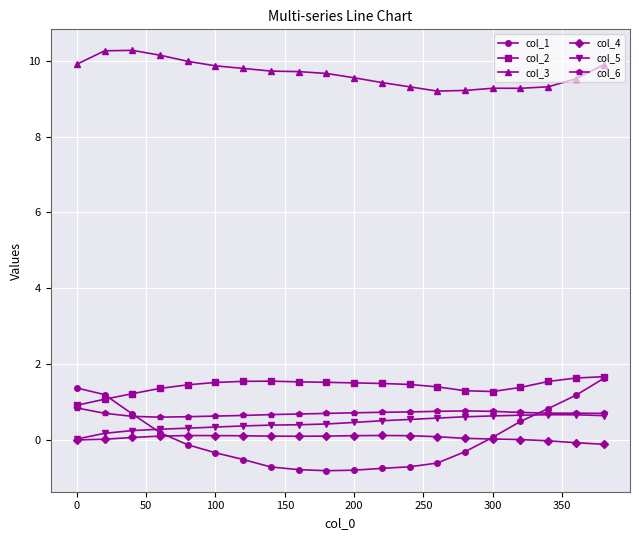

True or false: col_3 and col_6 cross at least once.

False